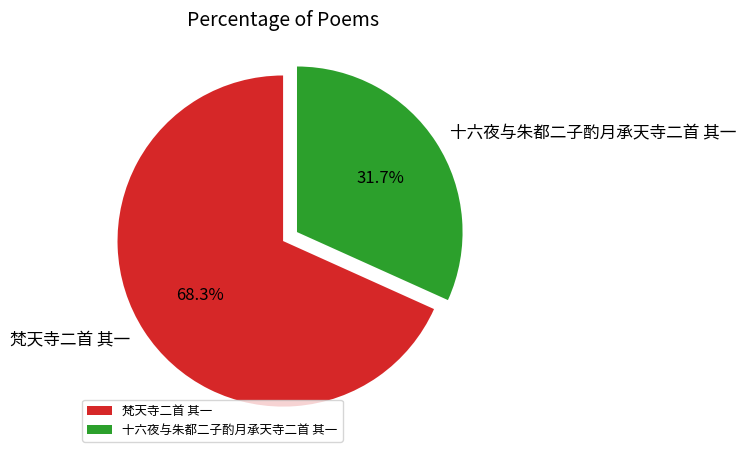

True or false: 十六夜与朱都二子酌月承天寺二首 其一 accounts for 24% of the total.

False